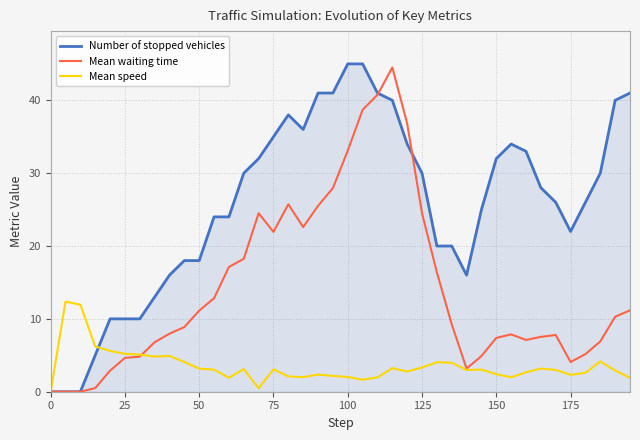

What is the maximum value shown in the chart?

45.0